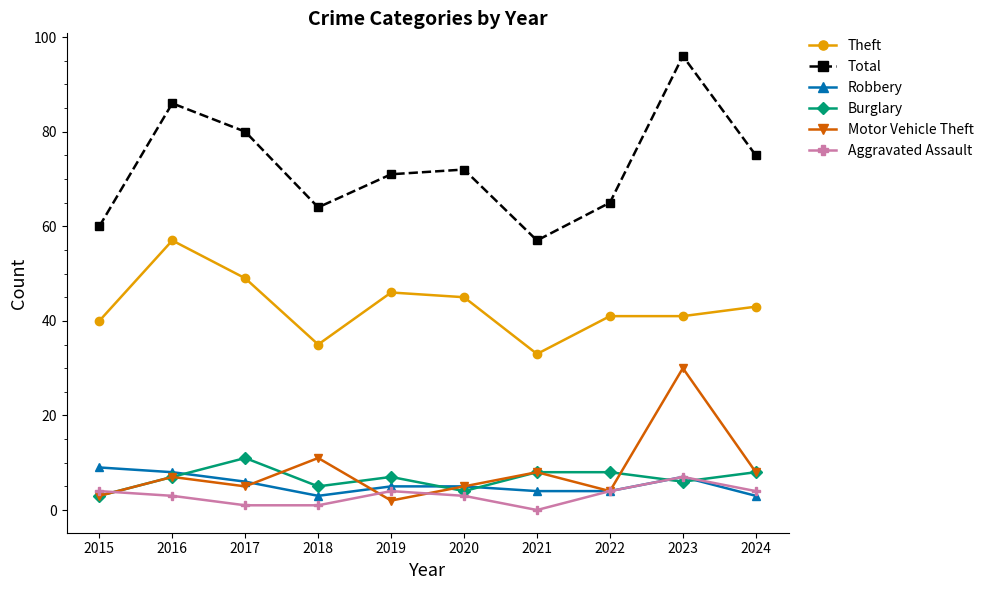

Between 2016 and 2020, which series saw the biggest shift?

Total